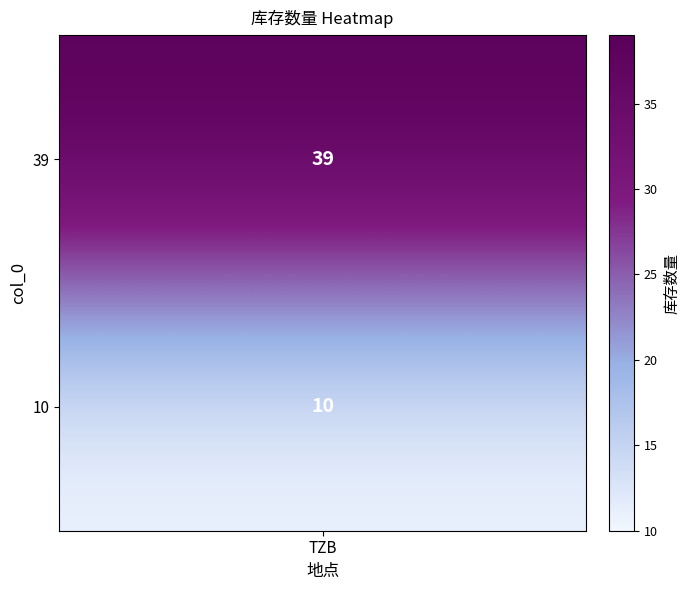

Reading left to right, transcribe all the data shown in this chart.

39	10